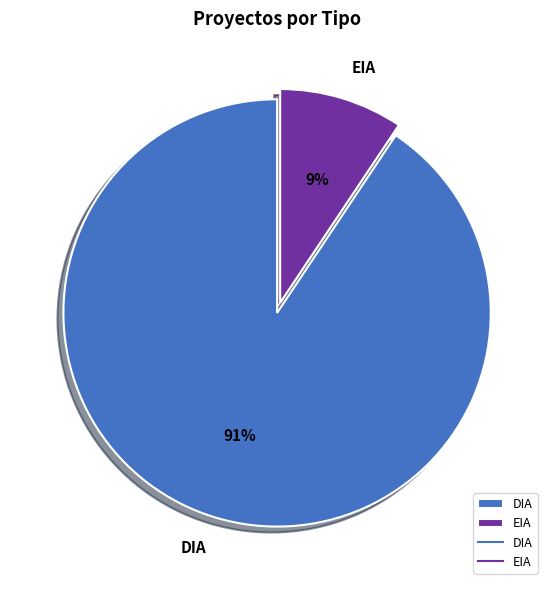

How many slices are in this pie chart?

2